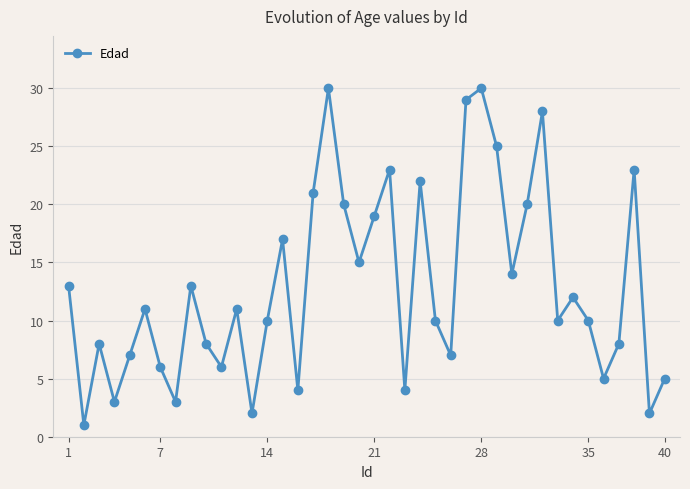

True or false: the data has more than 0 interior local peaks.

True